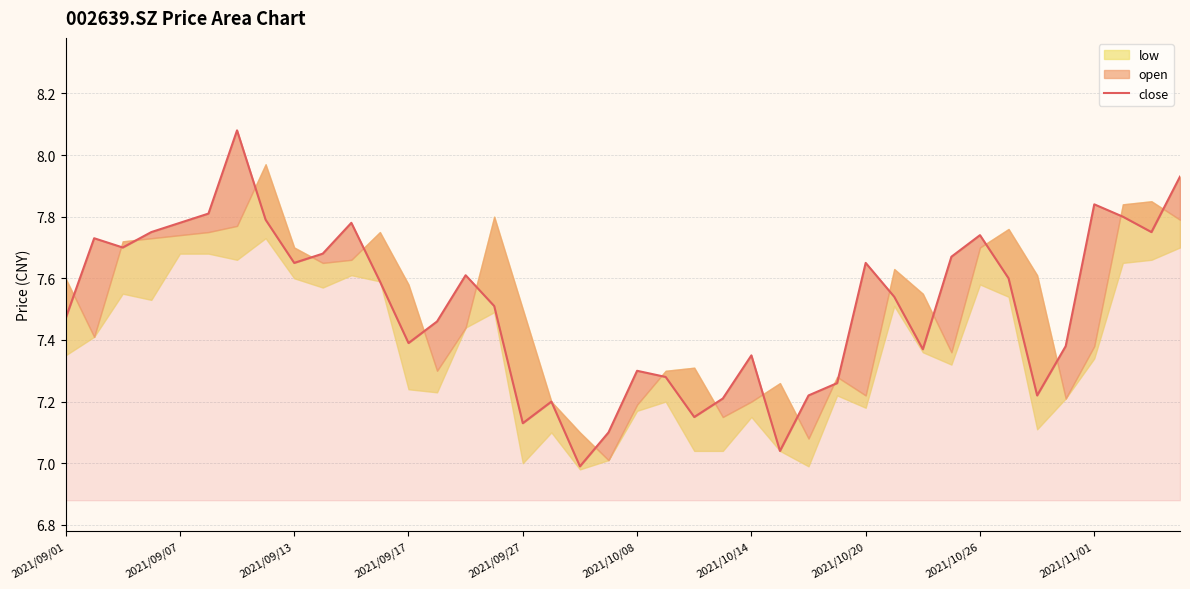

How many interior local valleys (lower than both neighbors) does the data have?

10